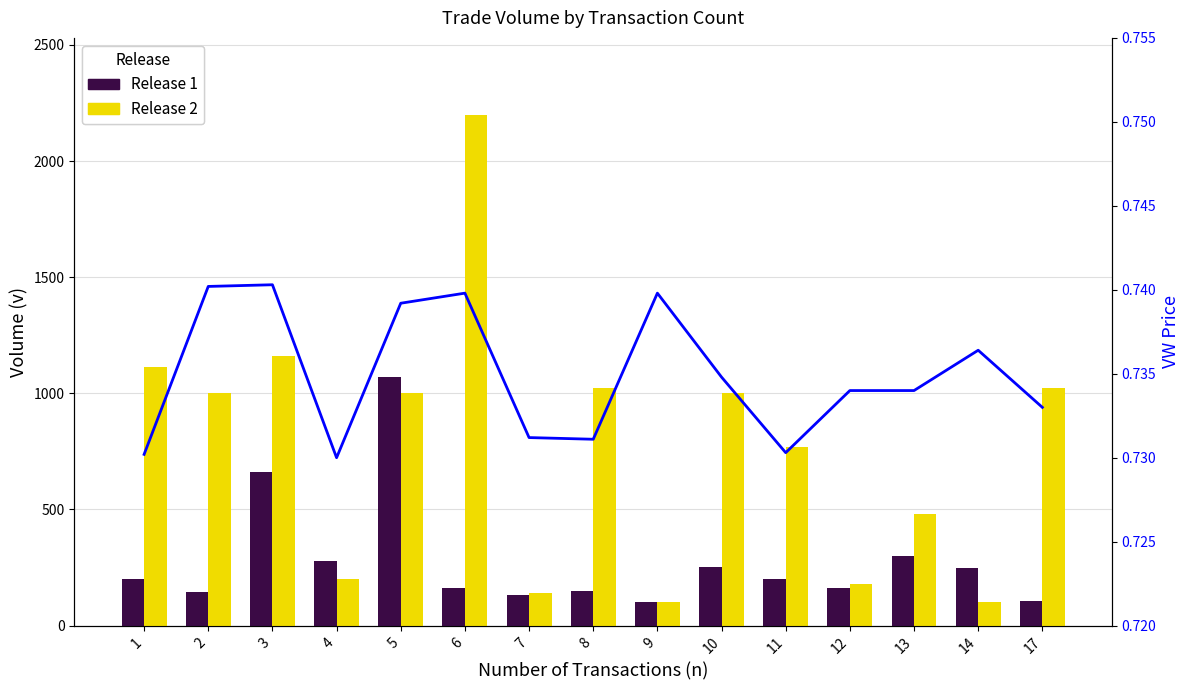

Read the Release 1 value at 6.

161.0